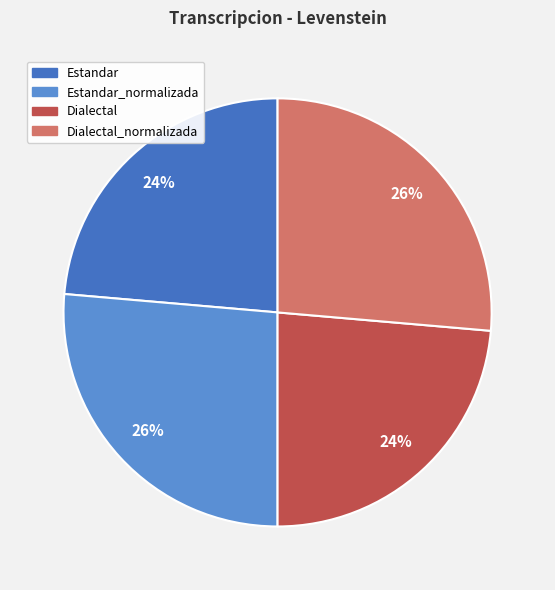

How many segments does this pie chart have?

4